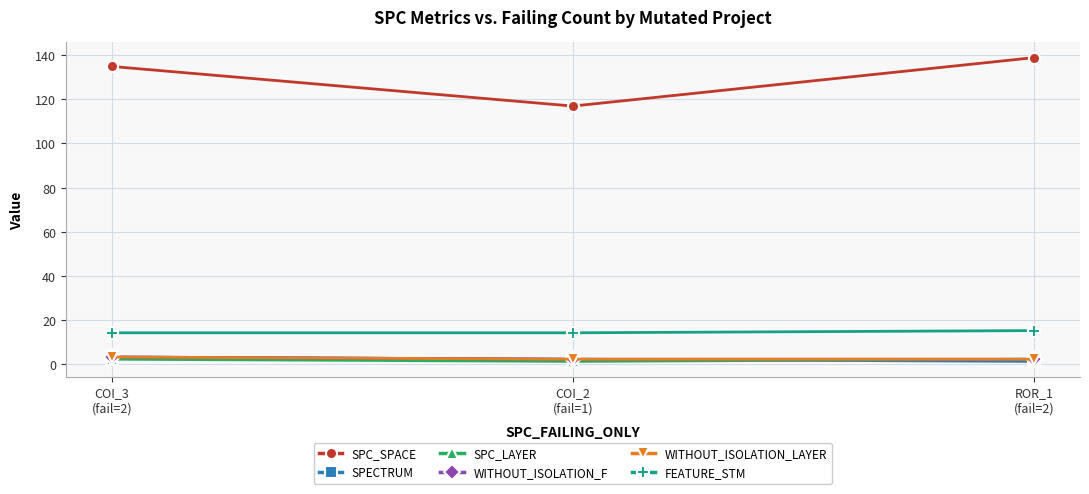

Reading right to left, what are all the values shown in this chart?

SPC_SPACE: 139	117	135
SPECTRUM: 1	2	3
SPC_LAYER: 2	1	2
WITHOUT_ISOLATION_F: 2	2	3
WITHOUT_ISOLATION_LAYER: 2	2	3
FEATURE_STM: 15	14	14